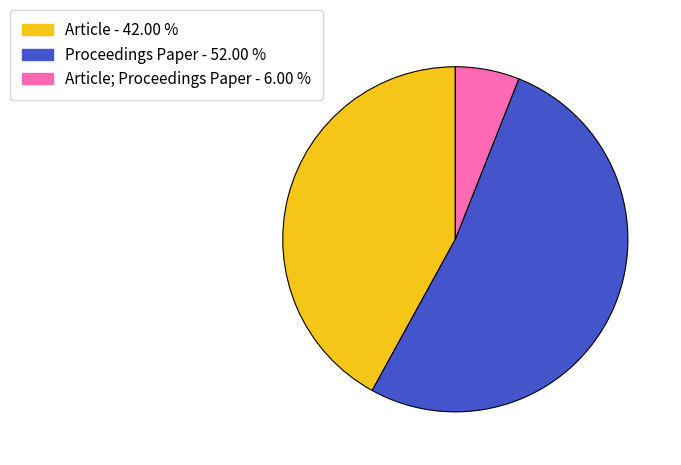

How many slices are in this pie chart?

3